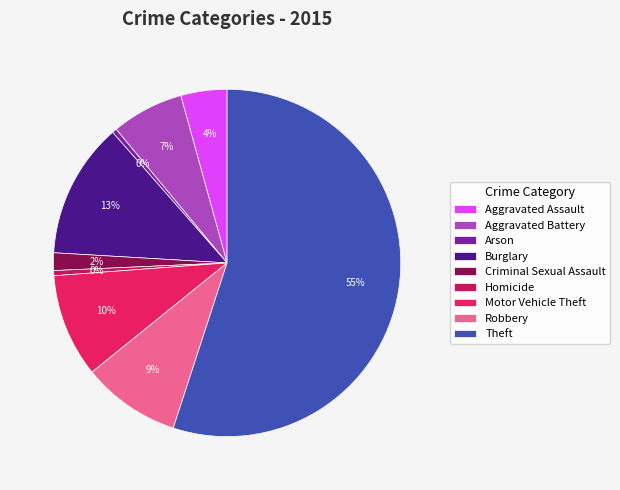

How many segments does this pie chart have?

9